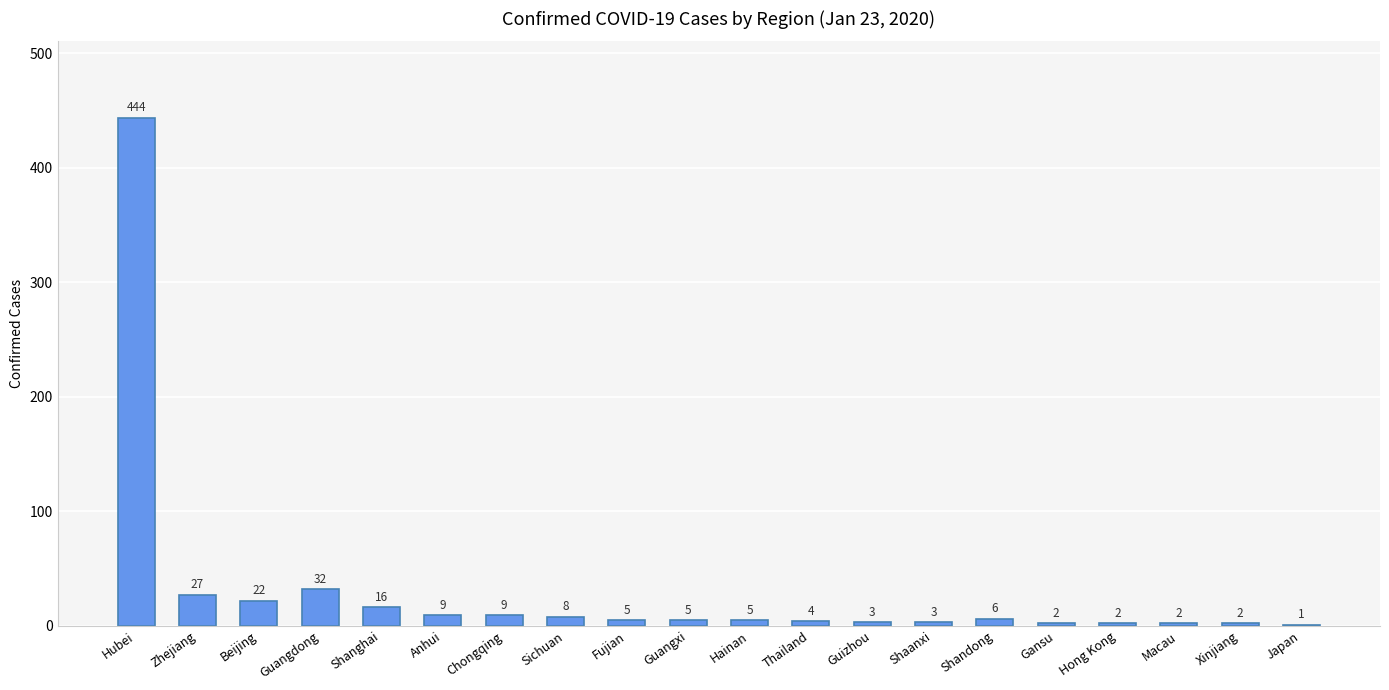

What is the ratio of the value at Shanghai to the value at Macau?

8.0